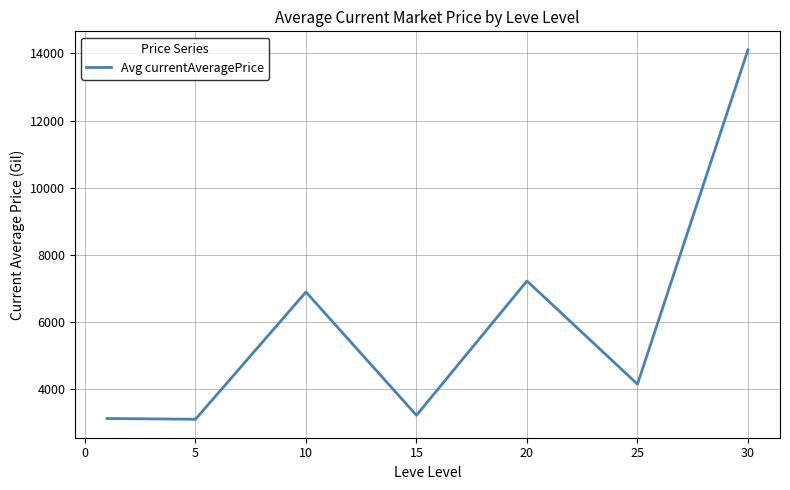

What is the difference between the second highest and minimum values?

4115.8